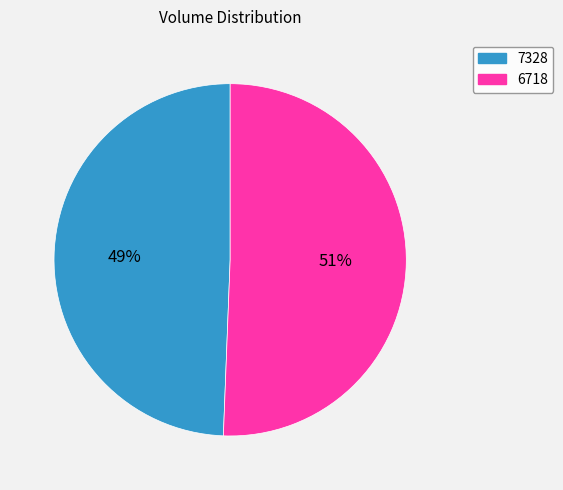

Which category has the smallest portion of the pie?

7328